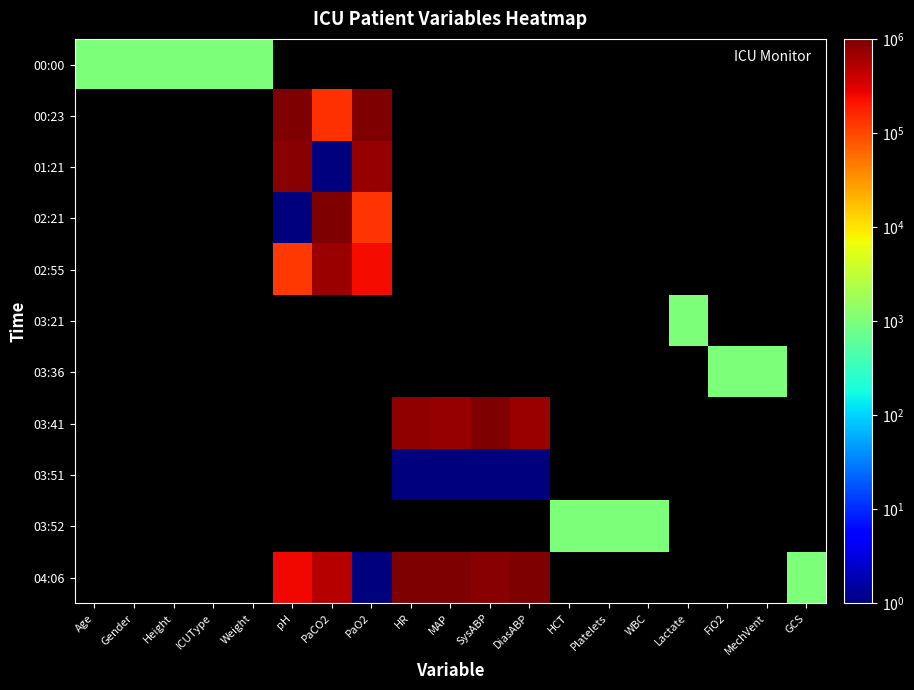

What is the smallest value displayed?

1.0